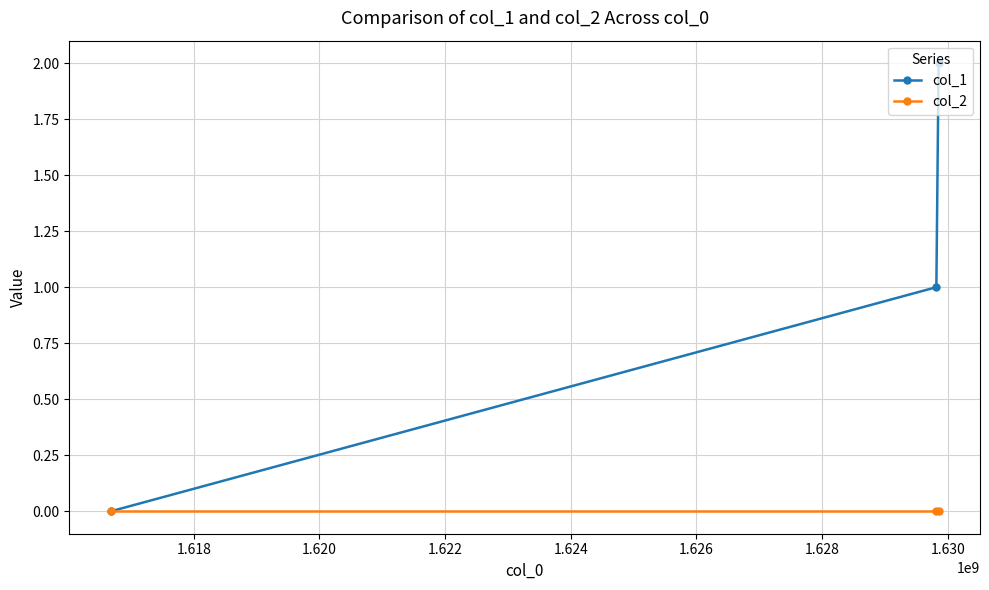

Which series has the largest total across all categories?

col_1